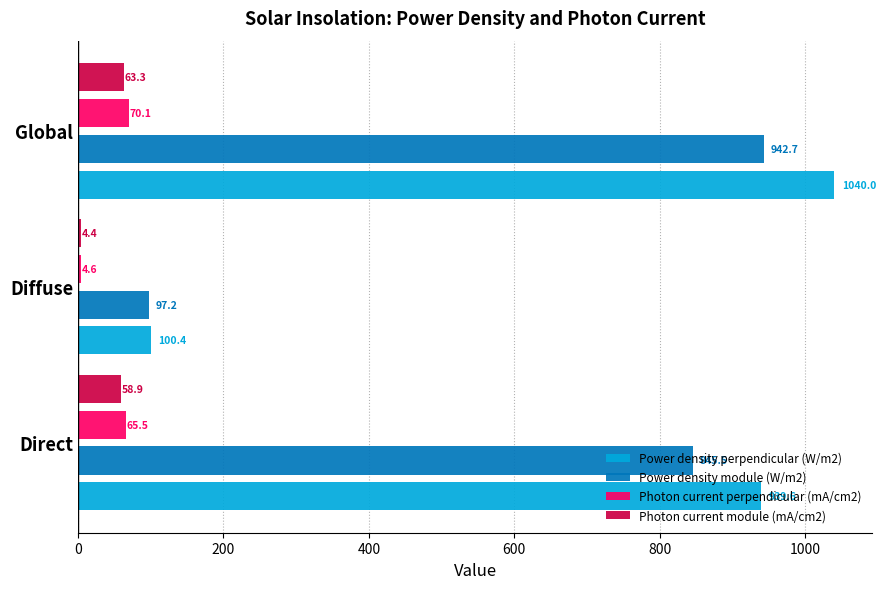

What is the approximate value of Photon current perpendicular (mA/cm2) at Diffuse?

4.6